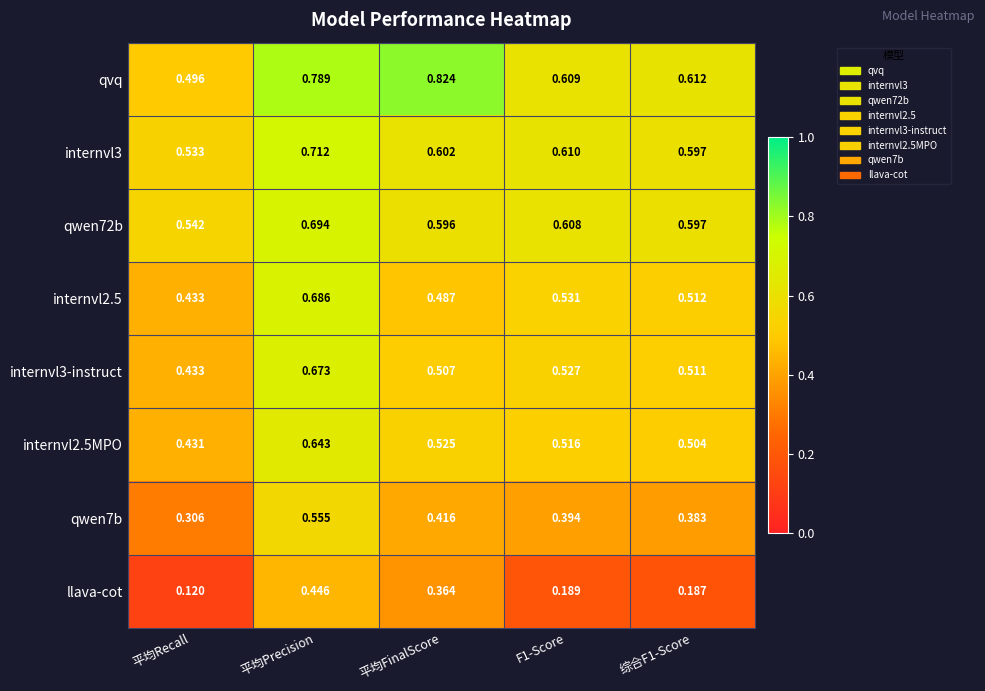

Which category has the lowest value in the internvl2.5MPO series?

平均Recall